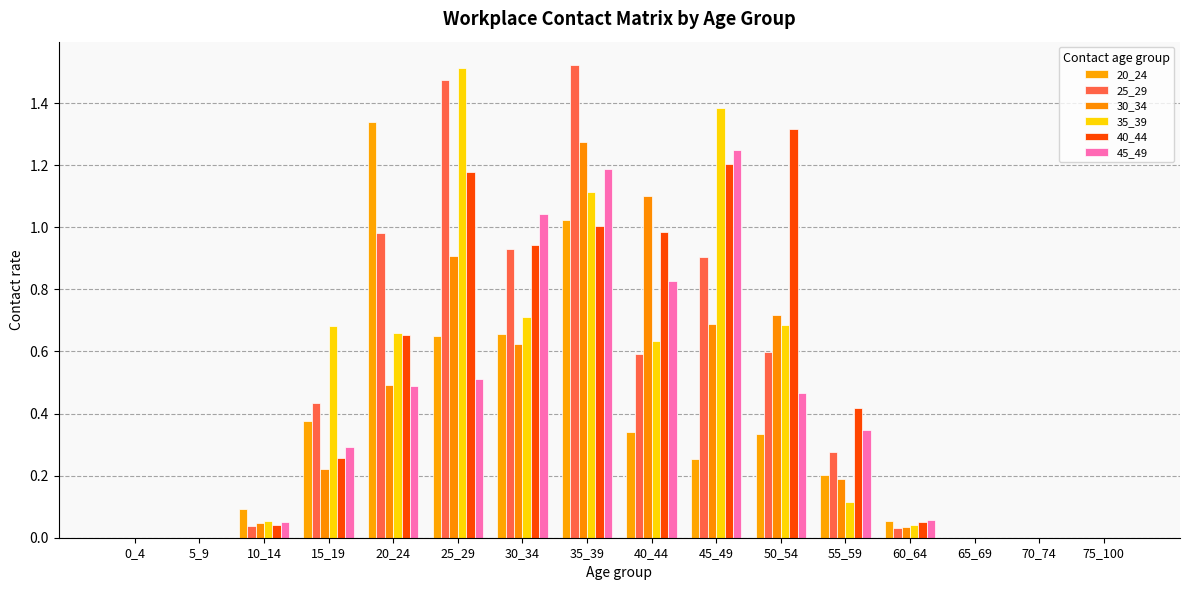

Reading left to right, extract all data points from this chart.

20_24: 0_4=0.0	5_9=0.0	10_14=0.1	15_19=0.4	20_24=1.3	25_29=0.7	30_34=0.7	35_39=1.0	40_44=0.3	45_49=0.3	50_54=0.3	55_59=0.2	60_64=0.1	65_69=0.0	70_74=0.0	75_100=0.0
25_29: 0_4=0.0	5_9=0.0	10_14=0.0	15_19=0.4	20_24=1.0	25_29=1.5	30_34=0.9	35_39=1.5	40_44=0.6	45_49=0.9	50_54=0.6	55_59=0.3	60_64=0.0	65_69=0.0	70_74=0.0	75_100=0.0
30_34: 0_4=0.0	5_9=0.0	10_14=0.0	15_19=0.2	20_24=0.5	25_29=0.9	30_34=0.6	35_39=1.3	40_44=1.1	45_49=0.7	50_54=0.7	55_59=0.2	60_64=0.0	65_69=0.0	70_74=0.0	75_100=0.0
35_39: 0_4=0.0	5_9=0.0	10_14=0.1	15_19=0.7	20_24=0.7	25_29=1.5	30_34=0.7	35_39=1.1	40_44=0.6	45_49=1.4	50_54=0.7	55_59=0.1	60_64=0.0	65_69=0.0	70_74=0.0	75_100=0.0
40_44: 0_4=0.0	5_9=0.0	10_14=0.0	15_19=0.3	20_24=0.7	25_29=1.2	30_34=0.9	35_39=1.0	40_44=1.0	45_49=1.2	50_54=1.3	55_59=0.4	60_64=0.0	65_69=0.0	70_74=0.0	75_100=0.0
45_49: 0_4=0.0	5_9=0.0	10_14=0.1	15_19=0.3	20_24=0.5	25_29=0.5	30_34=1.0	35_39=1.2	40_44=0.8	45_49=1.2	50_54=0.5	55_59=0.3	60_64=0.1	65_69=0.0	70_74=0.0	75_100=0.0